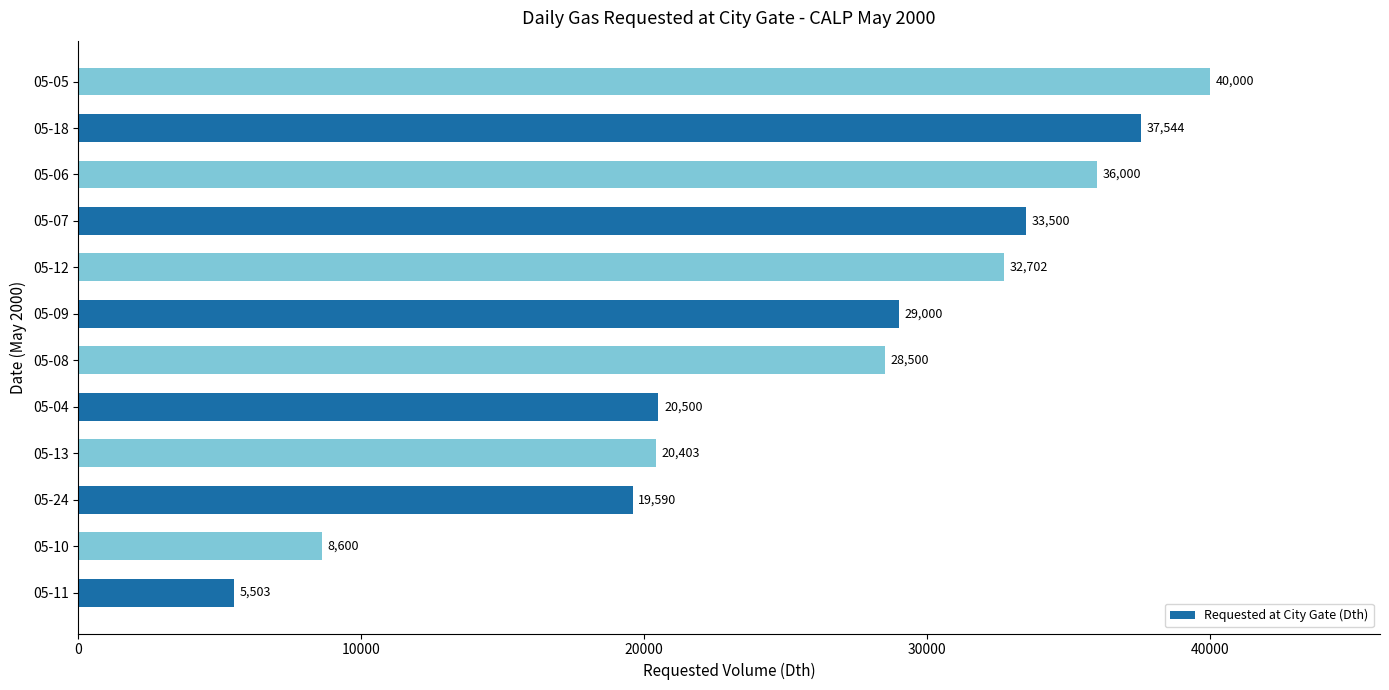

Reading top to bottom, transcribe all the data shown in this chart.

05-05=40000	05-18=37544	05-06=36000	05-07=33500	05-12=32702	05-09=29000	05-08=28500	05-04=20500	05-13=20403	05-24=19590	05-10=8600	05-11=5503